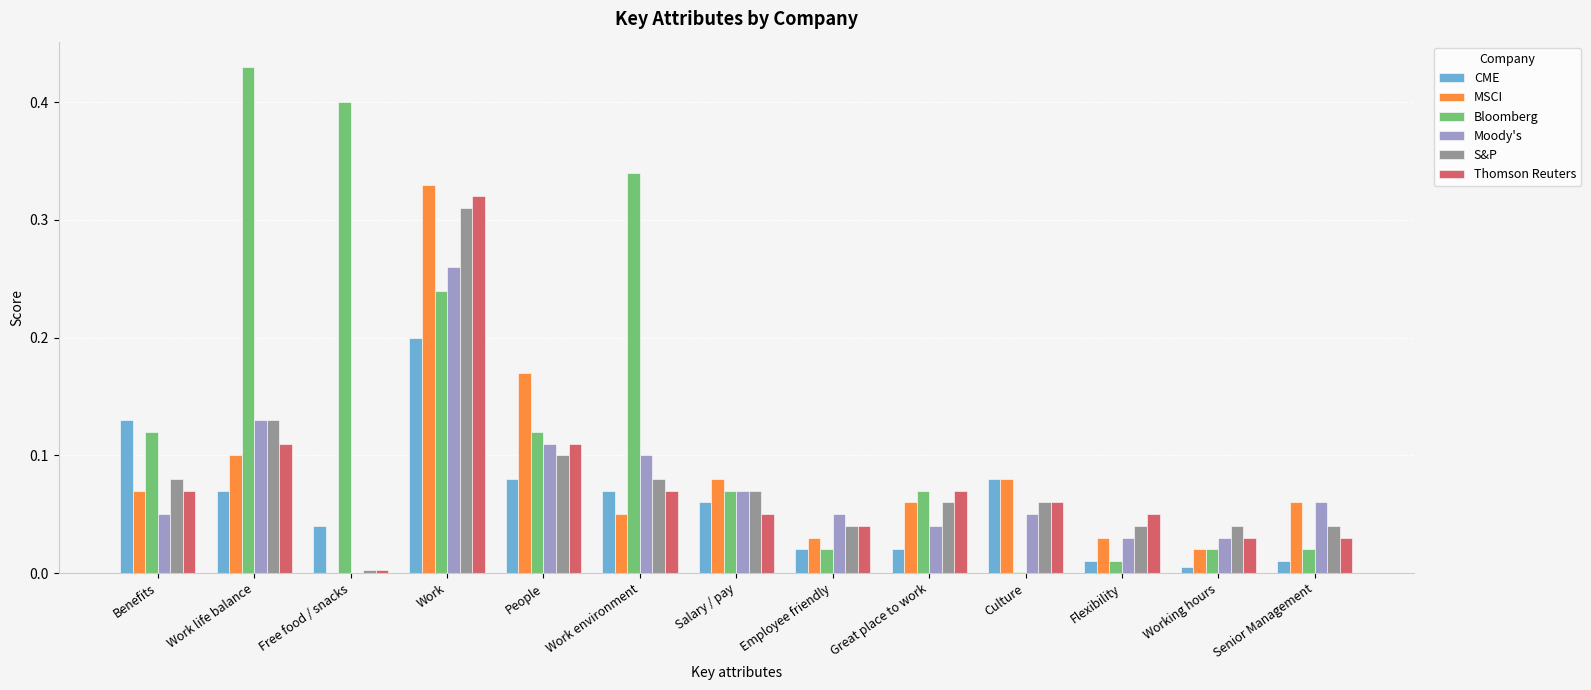

At which category does the chart reach its peak across all series?

Work life balance